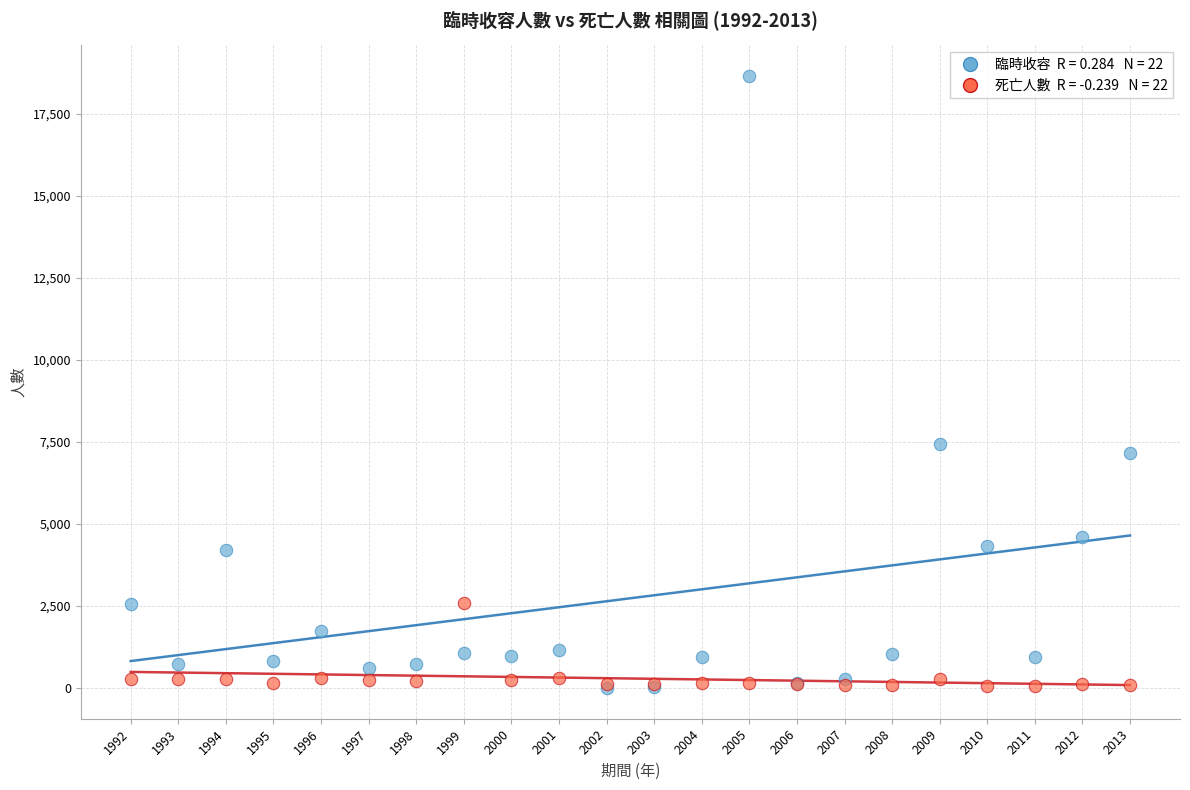

Across all series, what Y value is closest to 9324?

7427